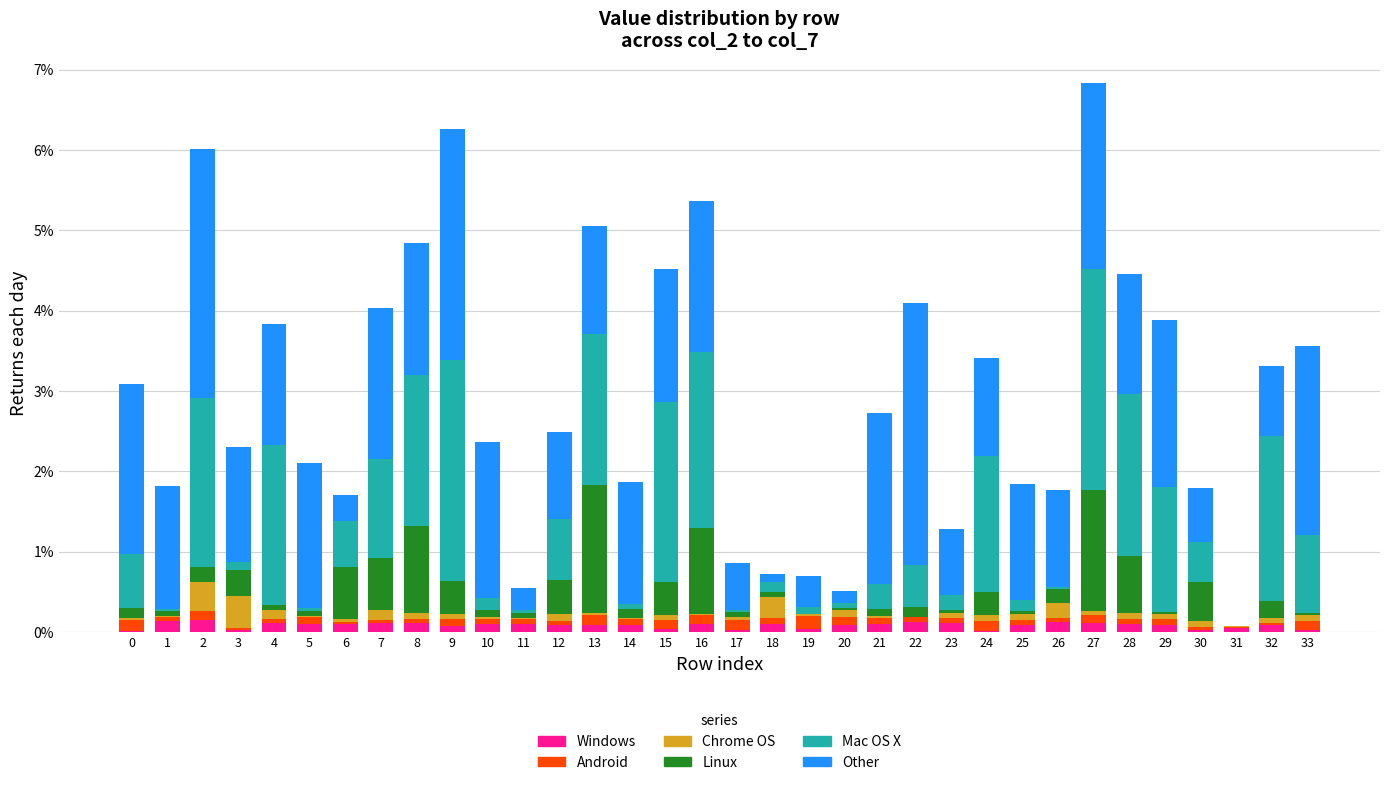

Read the Mac OS X value at 25.

0.1